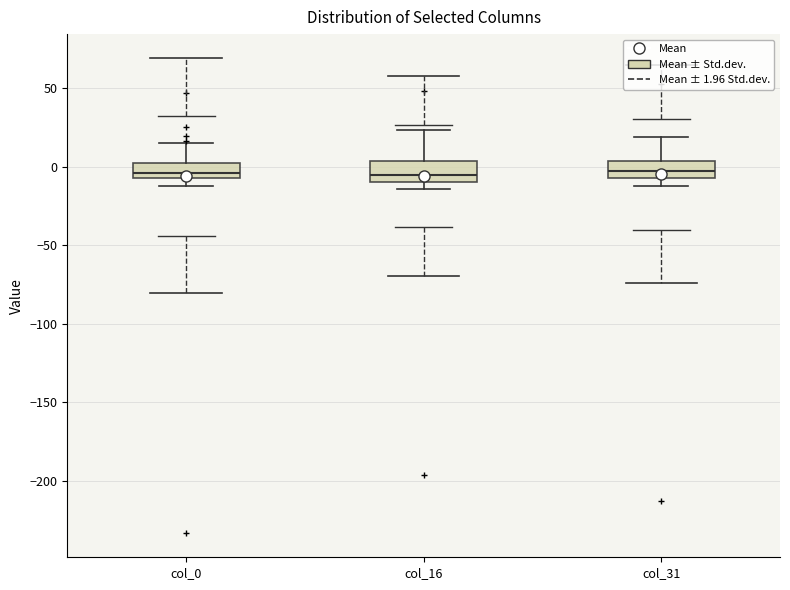

Reading left to right, transcribe this box plot: for each box, give where its median line is, the range the box spans, and where its two whiskers end, as read against the y-axis. The values are not printed on the chart, so give them approximately, as read against the axis.

col_0: median -5 (inside the box), box -5 to 0, whiskers -10 to 15
col_16: median -5, box -10 to 5, whiskers -15 to 25
col_31: median 0, box -5 to 5, whiskers -10 to 20